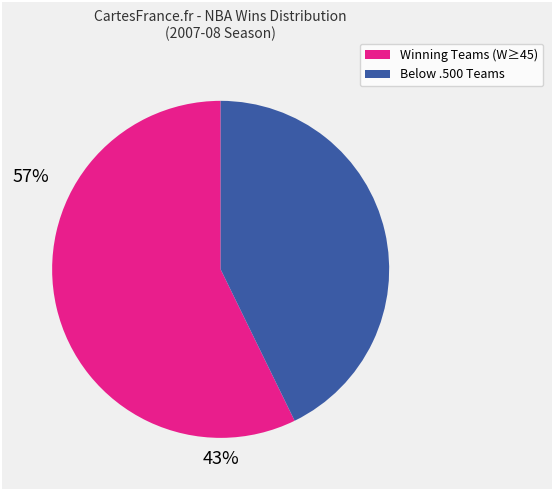

Is there a majority slice in this chart?

Yes